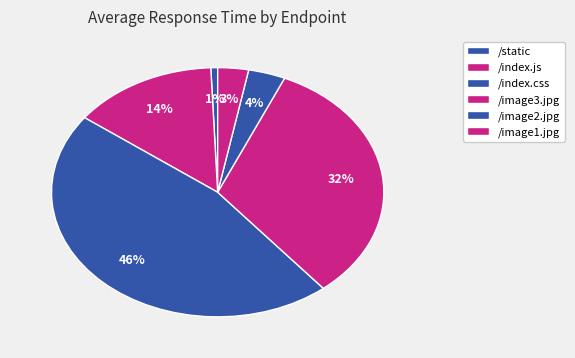

Is there a majority slice in this chart?

No